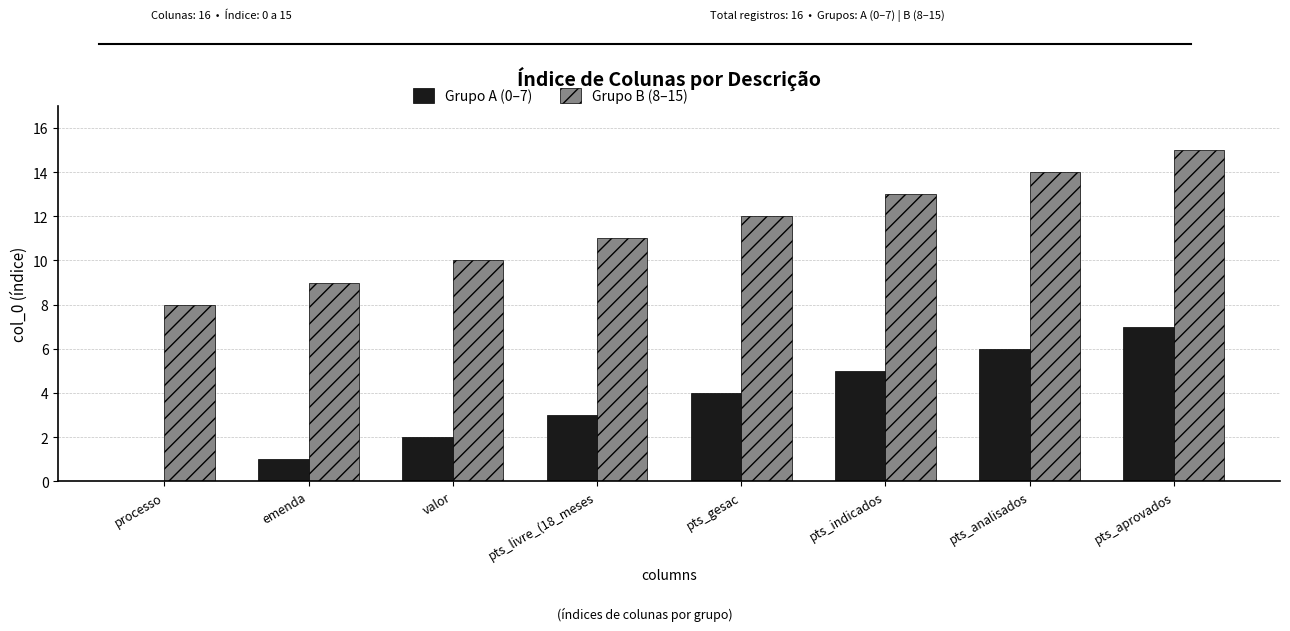

What is the total value across all series at valor?

12